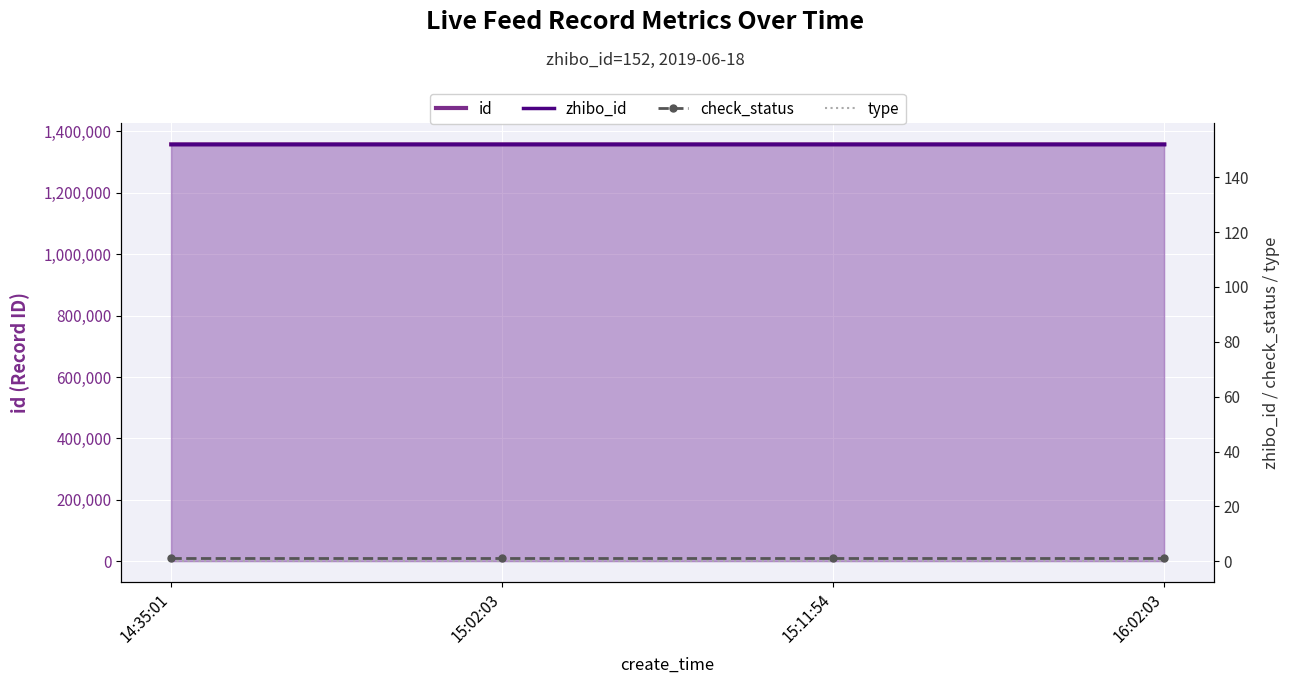

Reading left to right, list all the values displayed in this chart.

id: 14:35:01=1357636	15:02:03=1357653	15:11:54=1357660	16:02:03=1357690
zhibo_id: 14:35:01=152	15:02:03=152	15:11:54=152	16:02:03=152
check_status: 14:35:01=1	15:02:03=1	15:11:54=1	16:02:03=1
type: 14:35:01=0	15:02:03=0	15:11:54=0	16:02:03=0